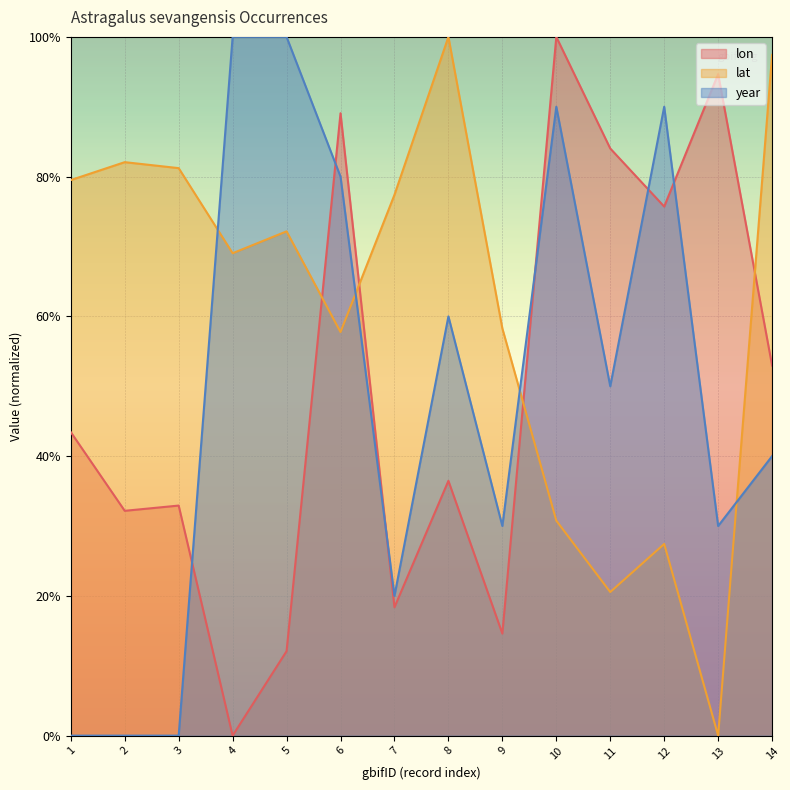

After their last crossing, which series has the higher values: lon or lat?

lat